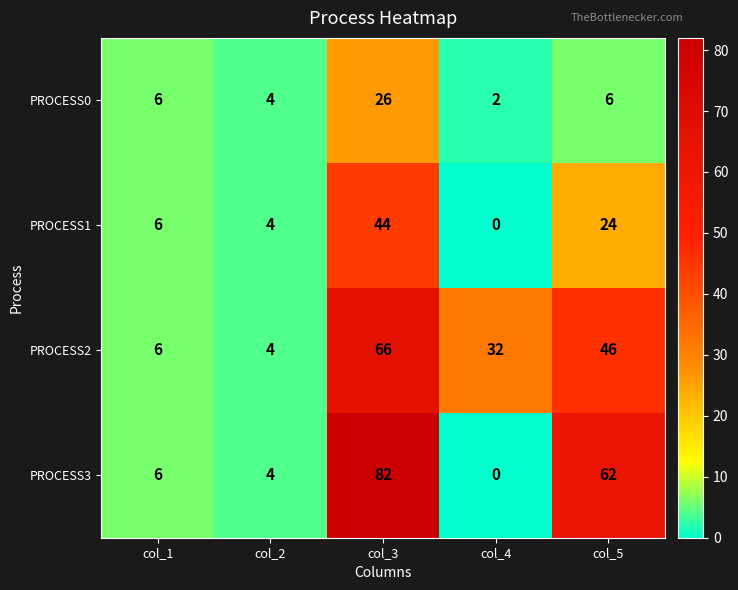

How many data points does each series have?

5